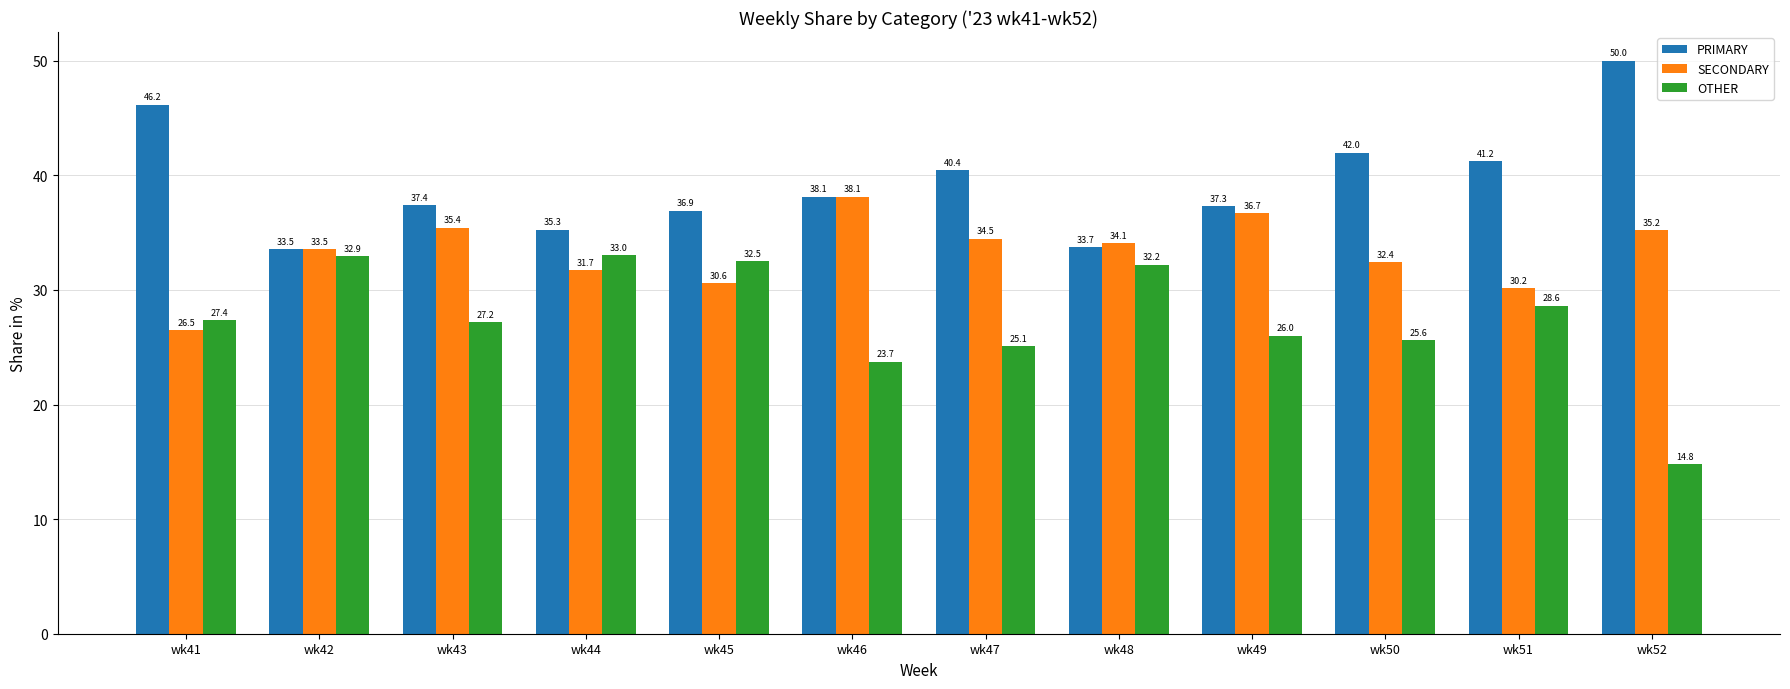

Which series changed the most between wk48 and wk50?

PRIMARY